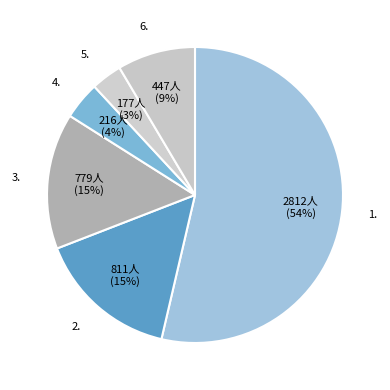

How many slices are in this pie chart?

6